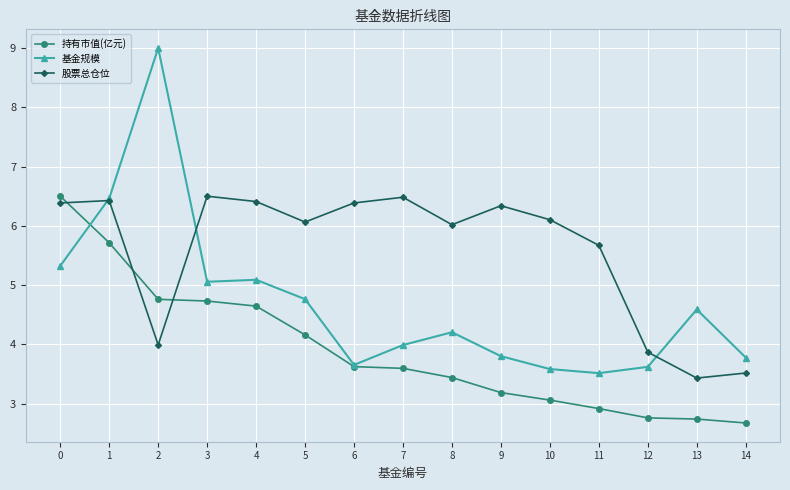

Between which two adjacent categories do 基金规模 and 持有市值(亿元) first intersect?

0 and 1